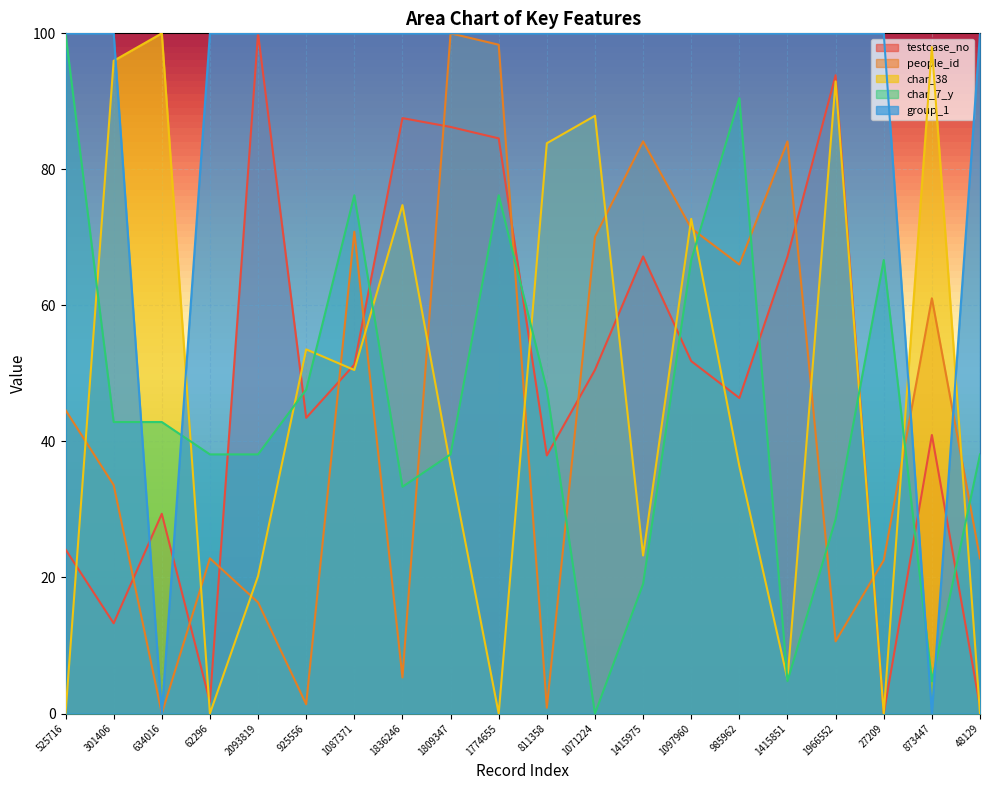

Count the number of data series in this chart.

5